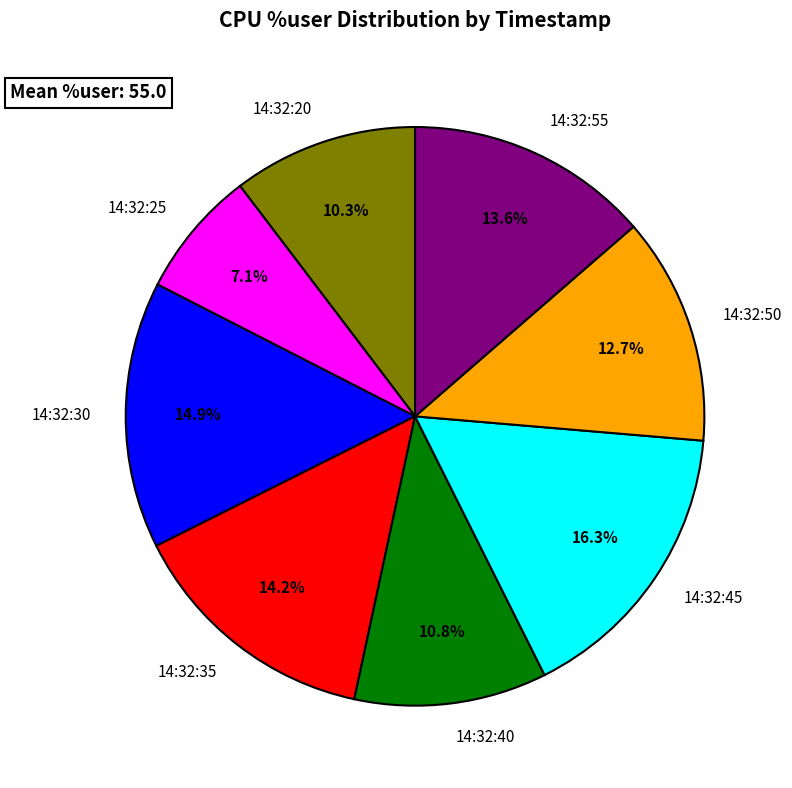

Which category has the smallest portion of the pie?

14:32:25